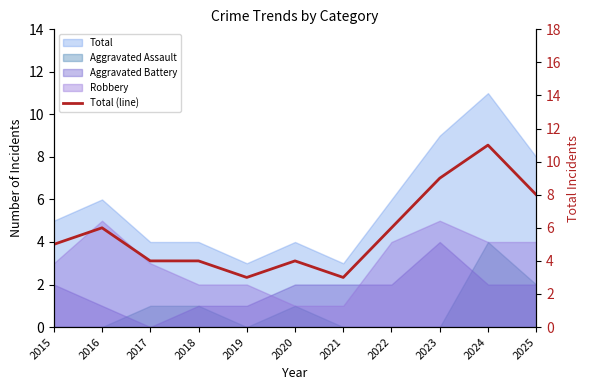

What is the value of the 10th point from the left?

11